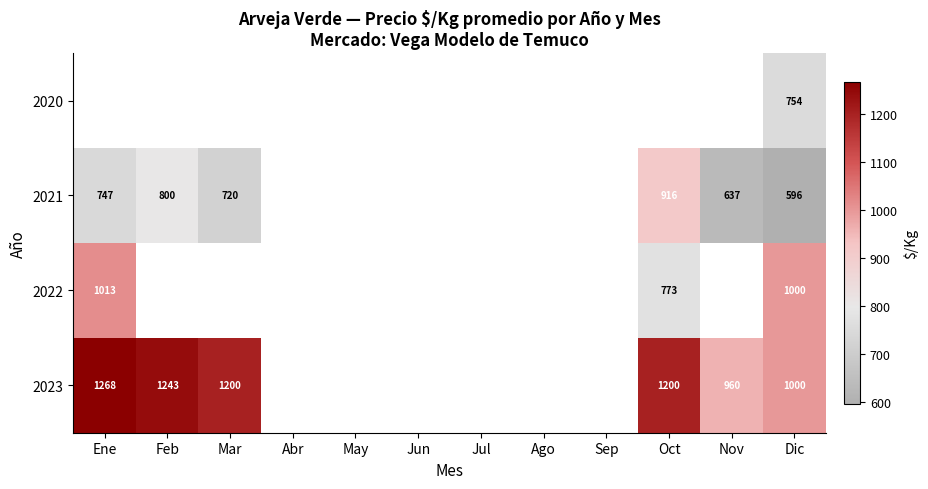

At which category is the sum across all series the highest?

Dic